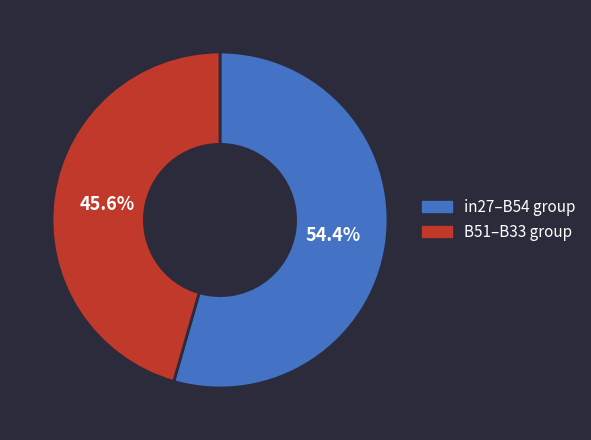

Is there any slice that represents more than half of the pie?

Yes